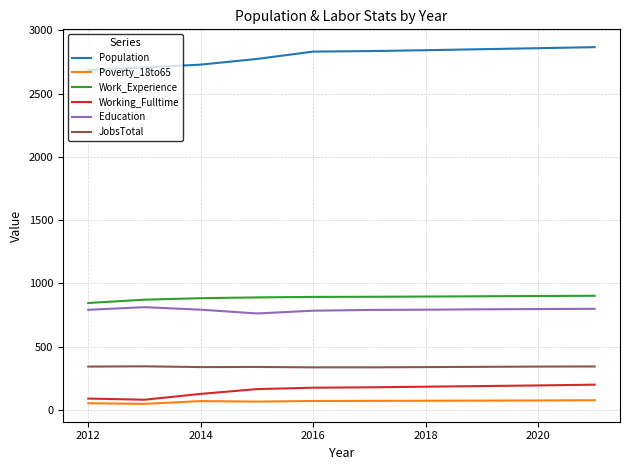

What is the lowest value of the Population series?

2687